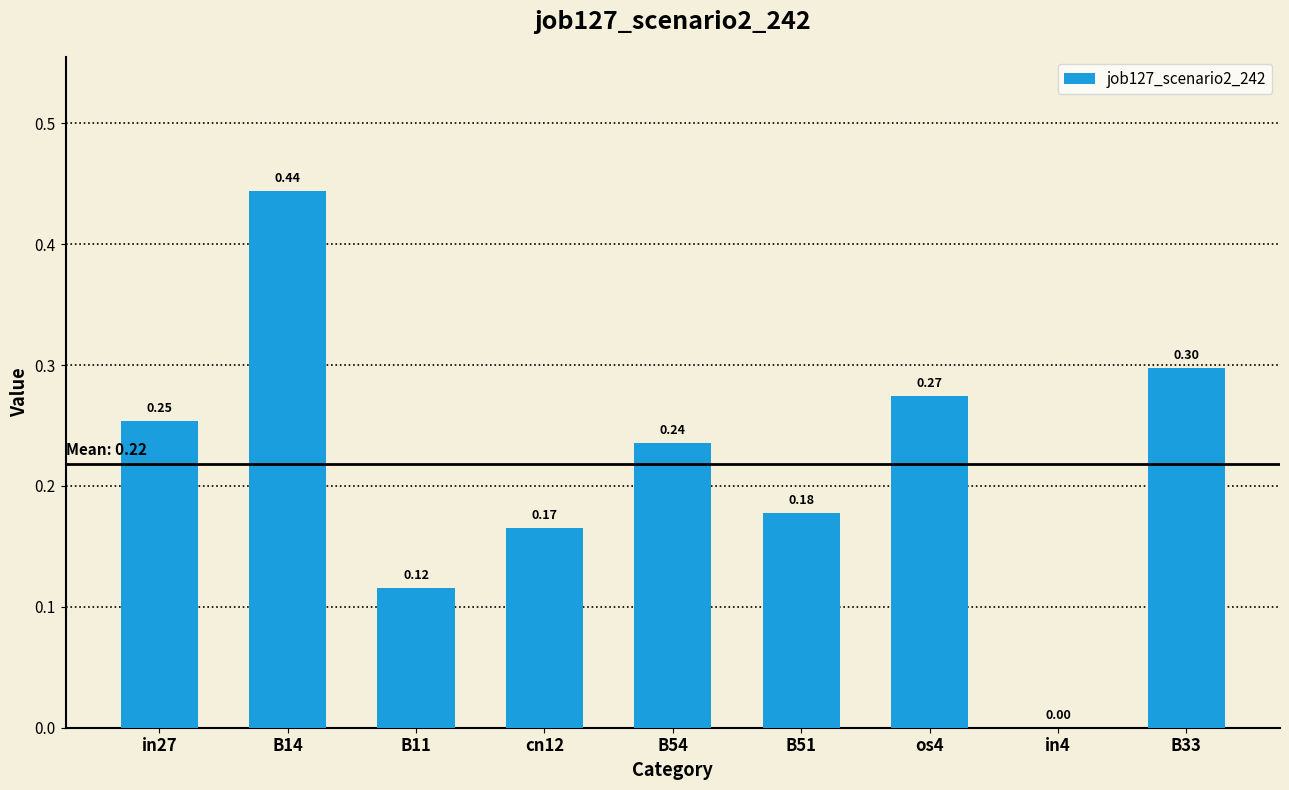

Between B54 and cn12, which is larger?

B54